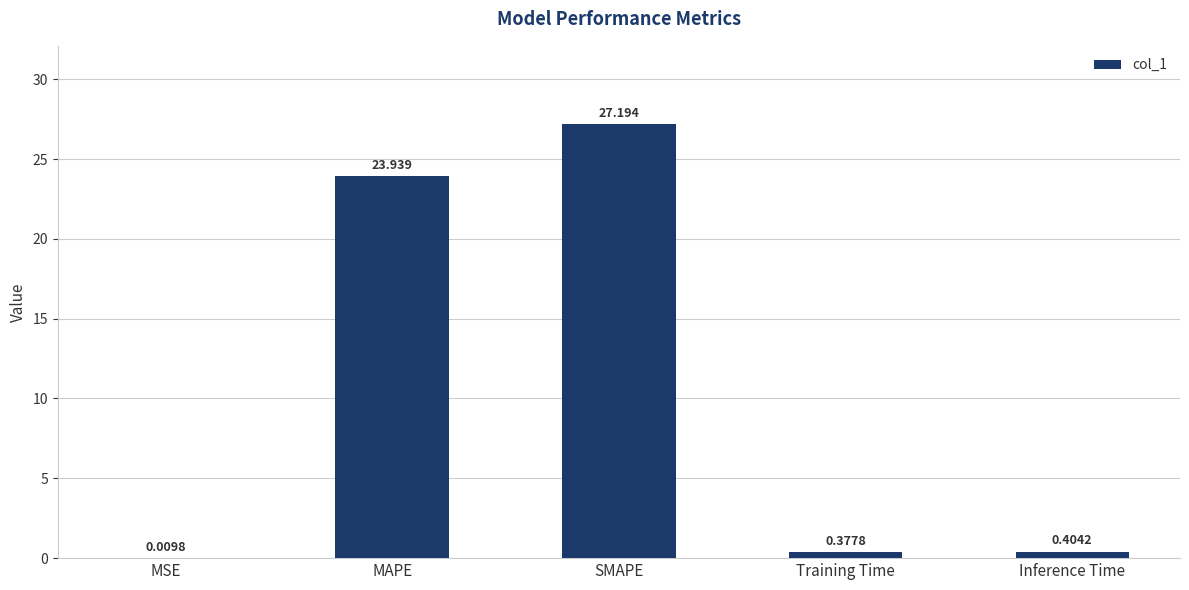

The chart shows a value of 23.9 at MAPE. True or false?

True